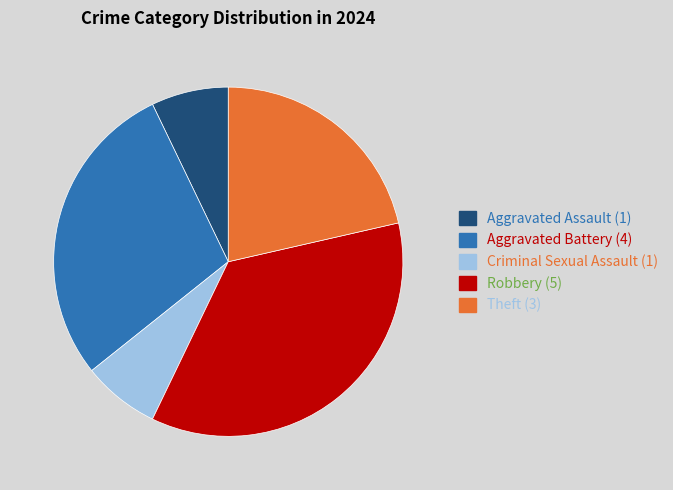

Is there a majority slice in this chart?

No